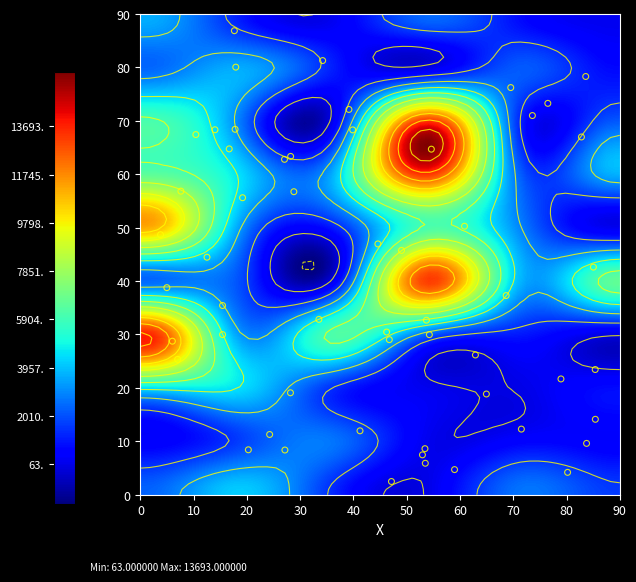

What is the spread (max minus min) of values at reaction_count_k?

13630